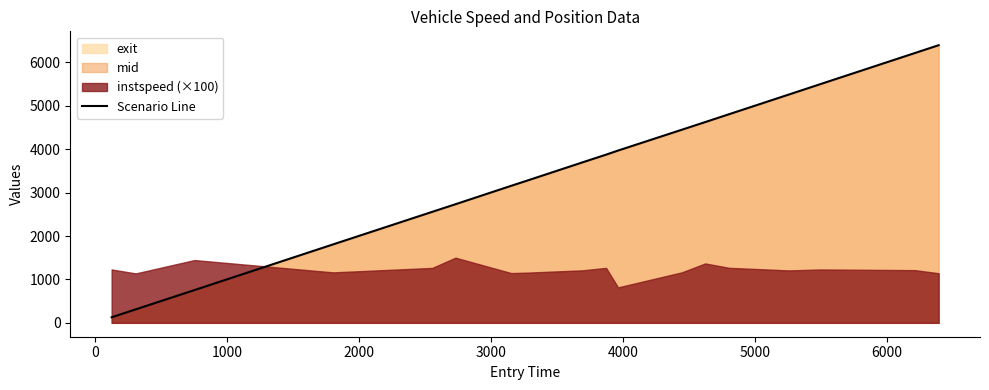

The chart shows a value of 1299.8 at 1000. True or false?

False